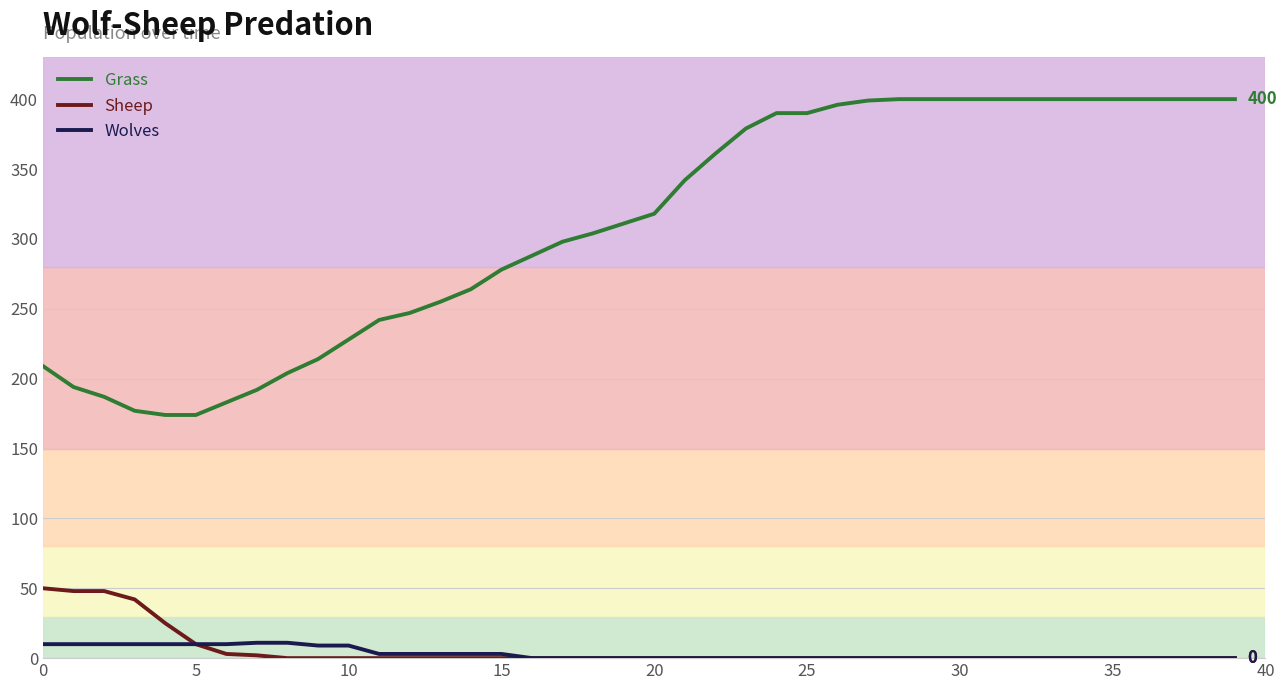

How many series are shown in this chart?

3